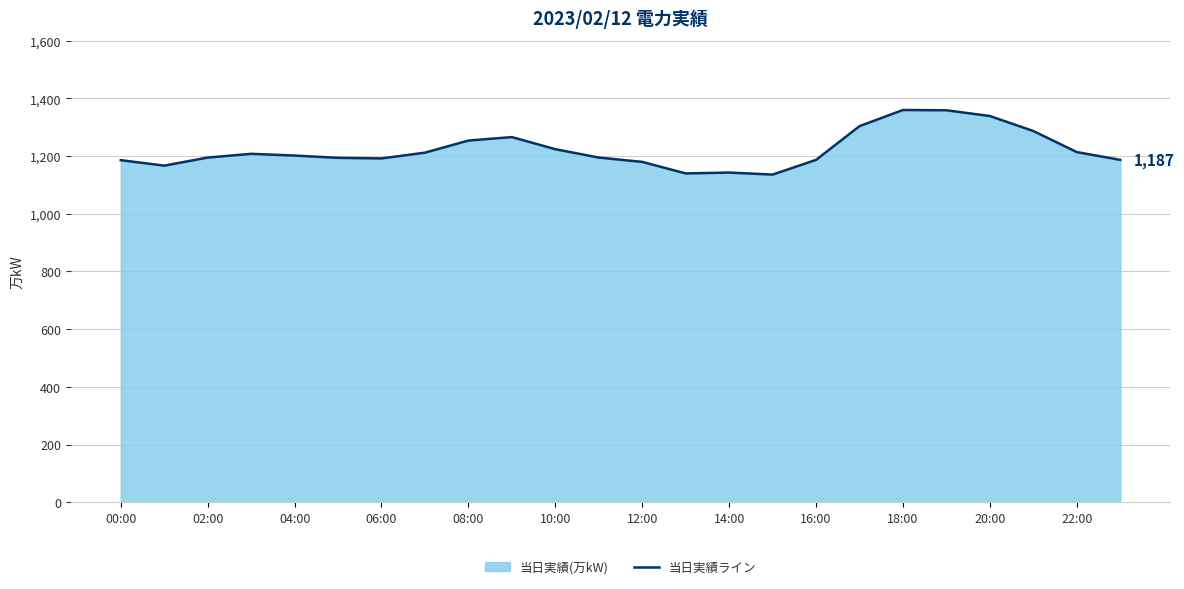

What is the greatest value displayed?

1360